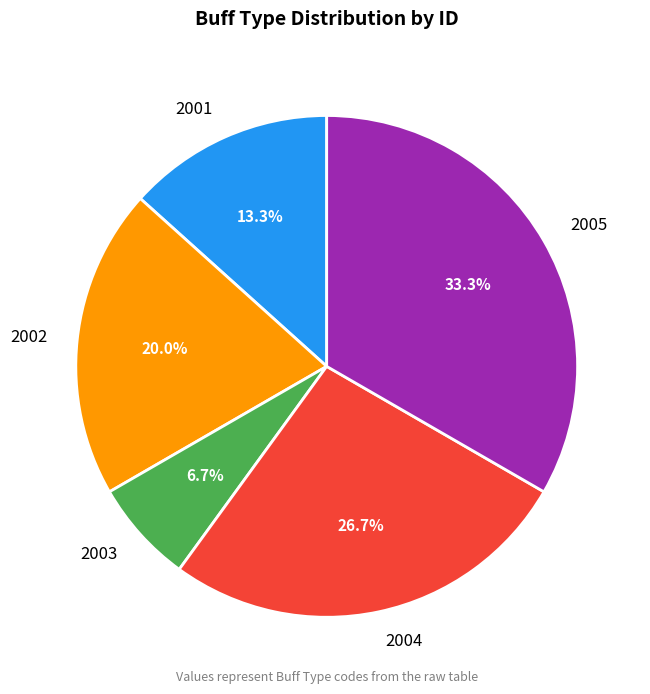

The 2004 slice represents 27% of the pie. True or false?

True